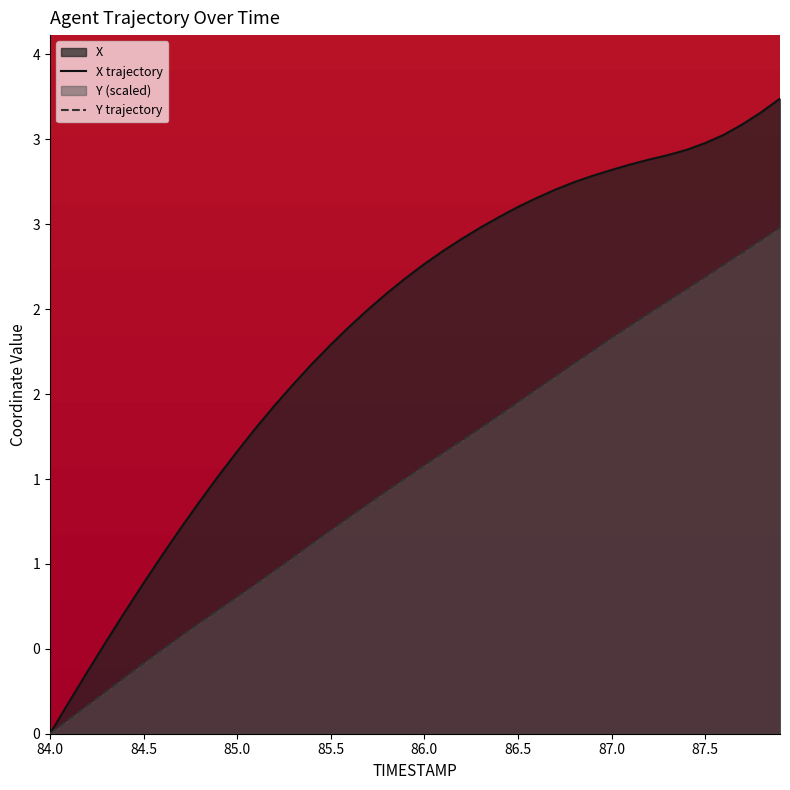

At which label does X trajectory reach its minimum?

84.0